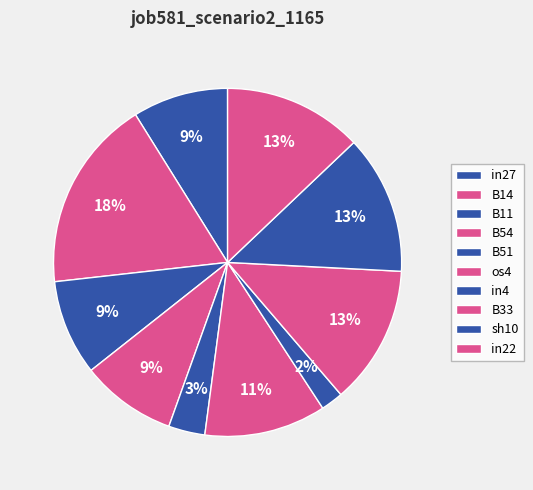

Which has a higher value, in27 or sh10?

sh10